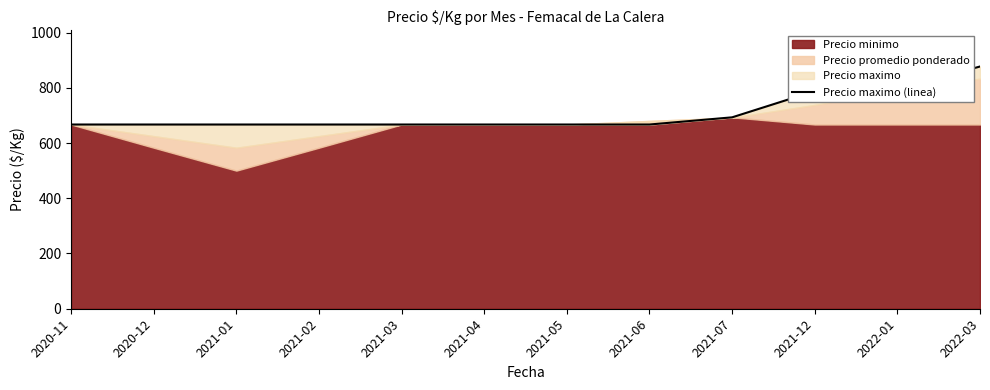

Which label corresponds to the smallest value in the chart?

2020-11